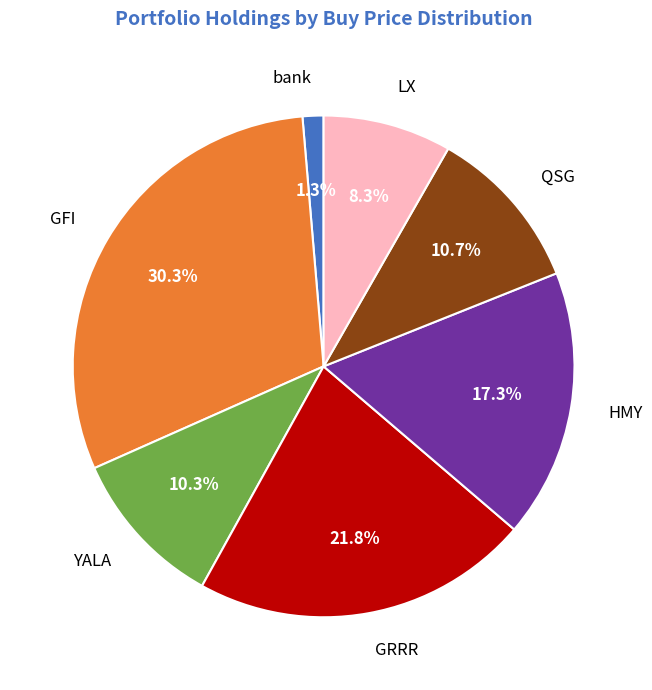

Which slice is the smallest?

bank